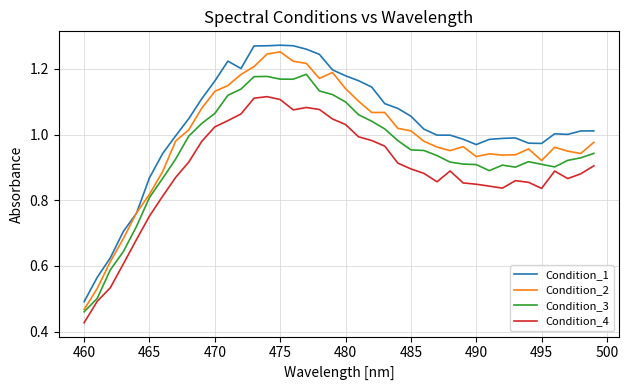

Rank the series by their average value, from highest to lowest.

Condition_1, Condition_2, Condition_3, Condition_4